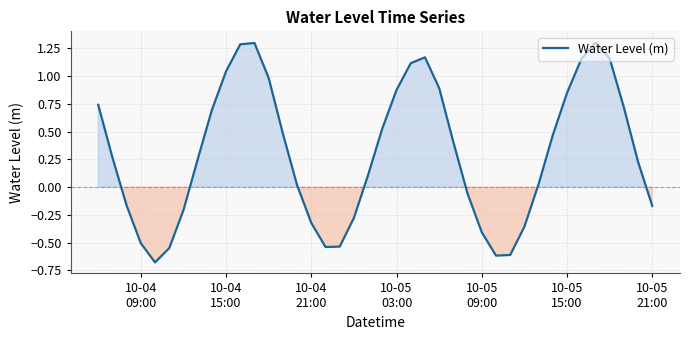

What is the minimum value shown in the chart?

-0.7